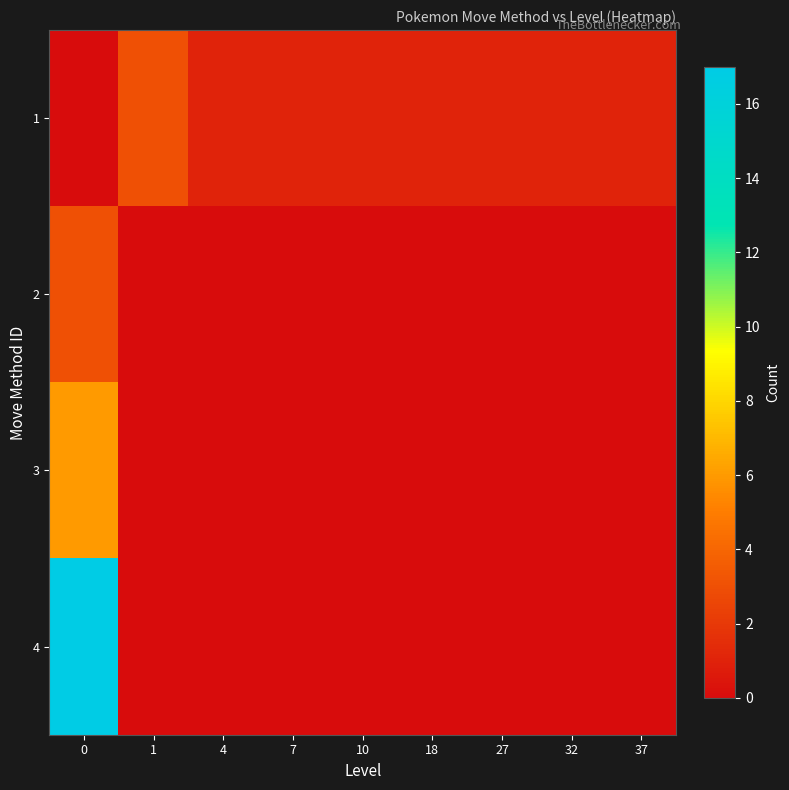

Reading left to right, transcribe all the data shown in this chart.

1: 0=0	1=3	4=1	7=1	10=1	18=1	27=1	32=1	37=1
2: 0=3	1=0	4=0	7=0	10=0	18=0	27=0	32=0	37=0
3: 0=6	1=0	4=0	7=0	10=0	18=0	27=0	32=0	37=0
4: 0=17	1=0	4=0	7=0	10=0	18=0	27=0	32=0	37=0